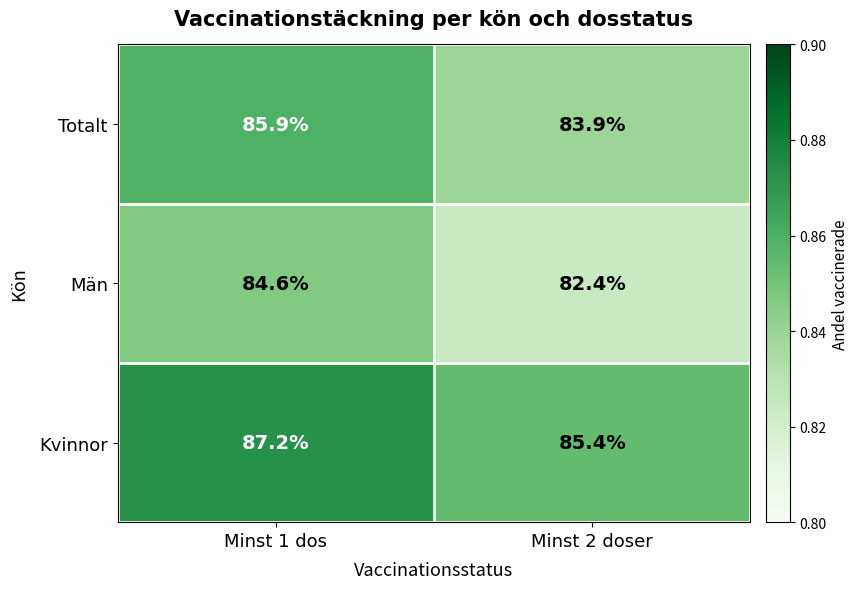

The value of Kvinnor at Minst 1 dos is 87.2. True or false?

True